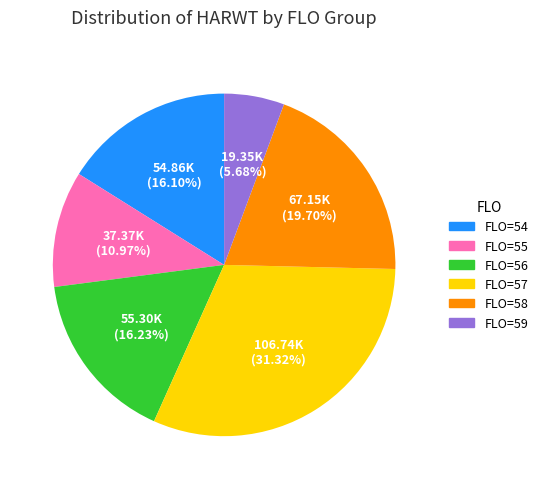

What is the largest slice in the pie chart?

FLO=57